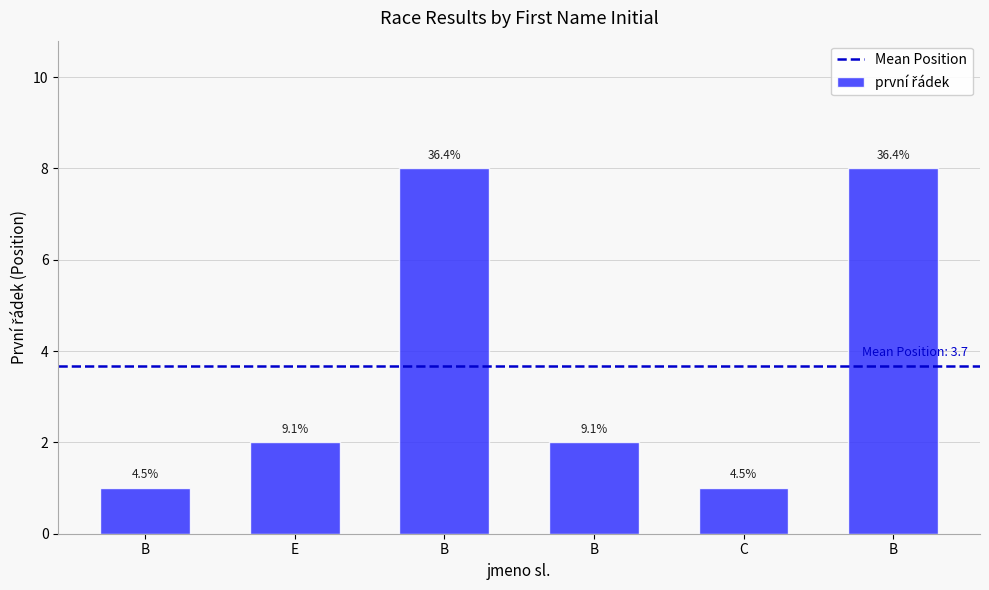

Does the chart contain any negative values?

No